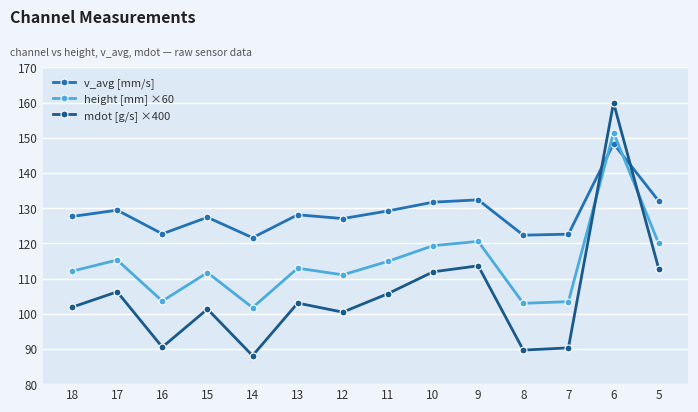

Is it true that height [mm] ×60 equals 111.7 at 15?

True